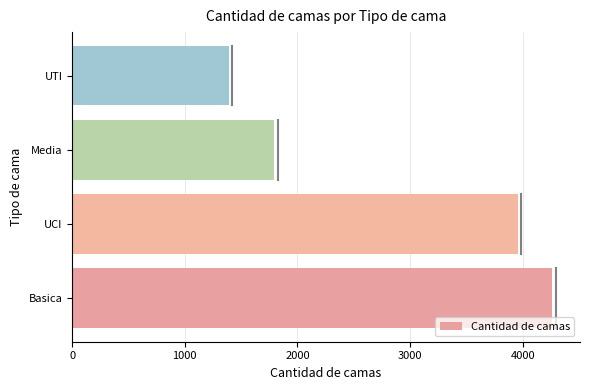

What is the sum of all values?

11404